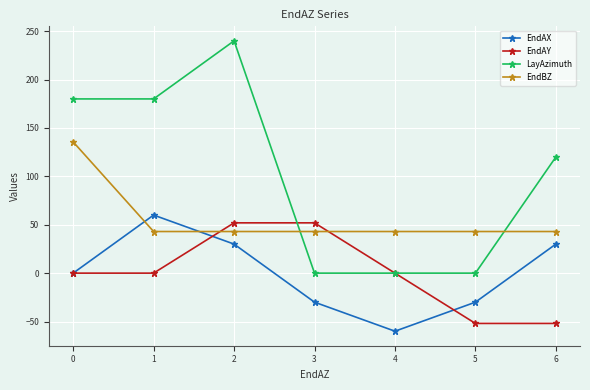

Which series has the largest range (max minus min)?

LayAzimuth